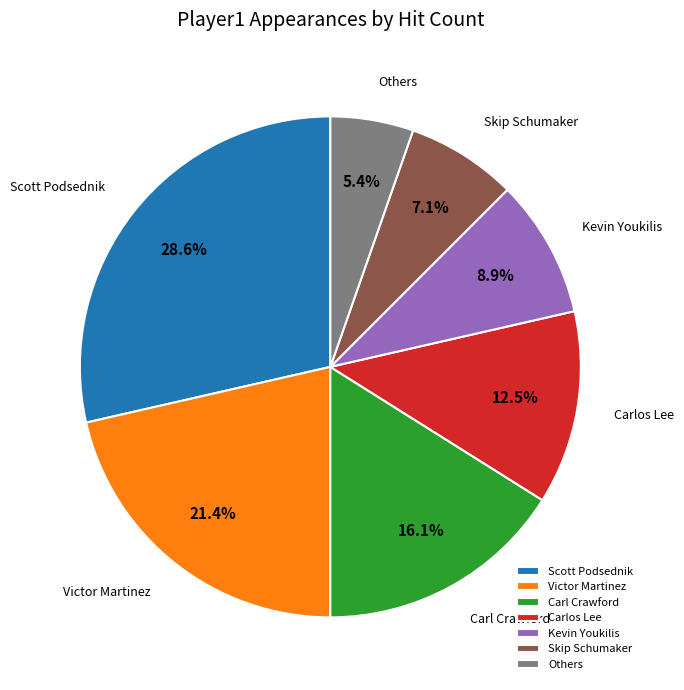

Is there a majority slice in this chart?

No